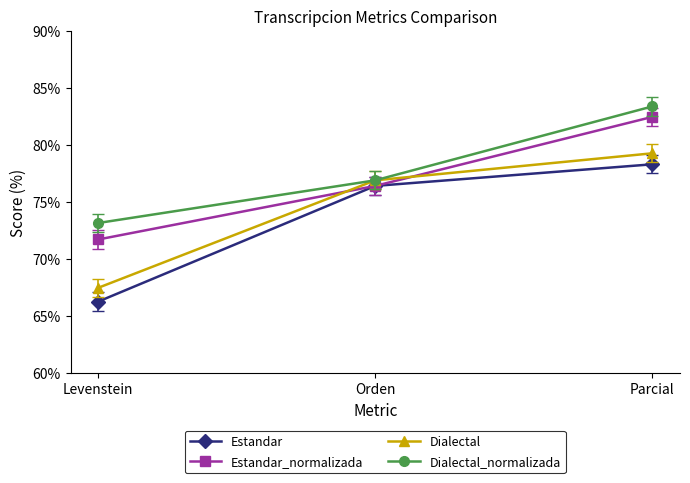

What is the difference between the maximum and minimum values in the Dialectal_normalizada series?

10.2